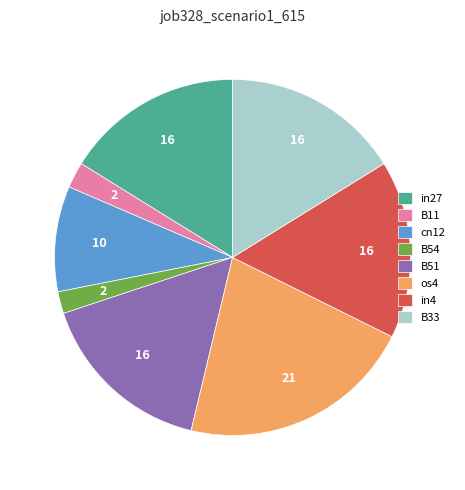

Do B51 and B54 together represent more than half of the pie?

No